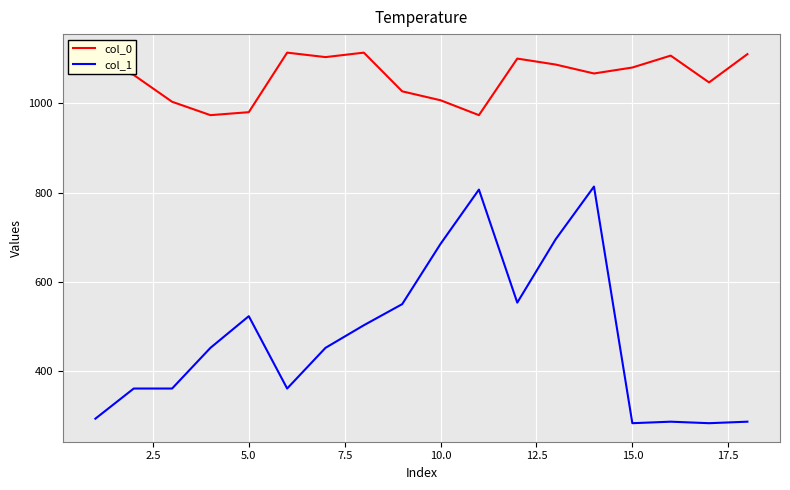

What is the difference between the maximum and minimum values in the col_0 series?

140.0